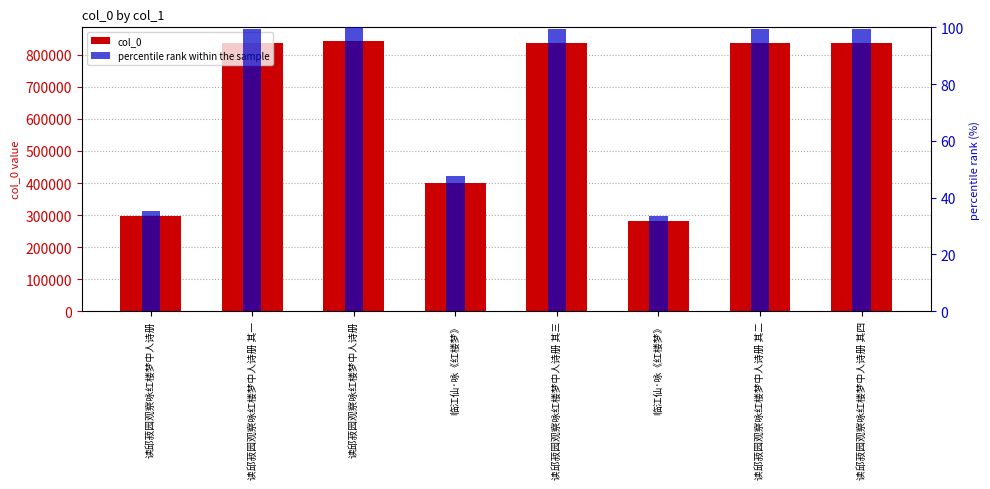

The percentile rank within the sample series shows 155.4 at 读邱菽园观察咏红楼梦中人诗册 其三. True or false?

False